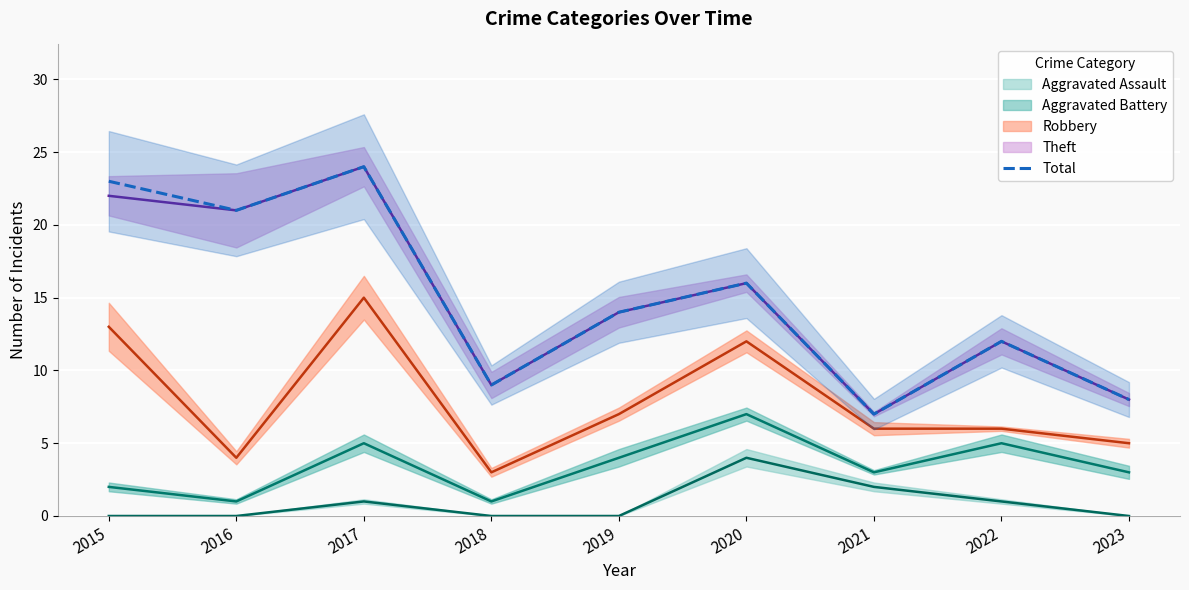

Which label corresponds to the largest value in the chart?

2017